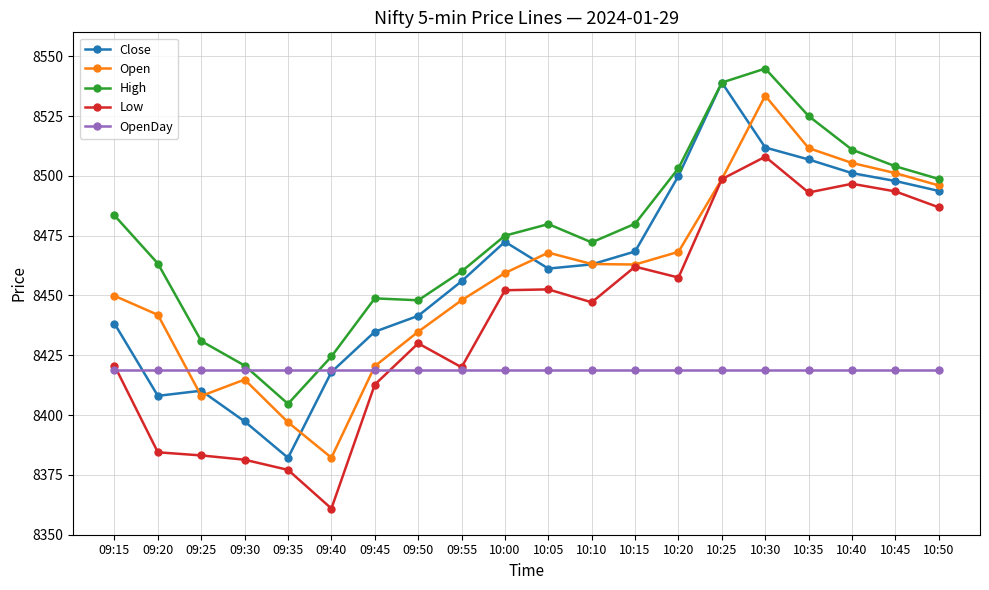

Is it true that Open equals 8420.5 at 09:45?

True